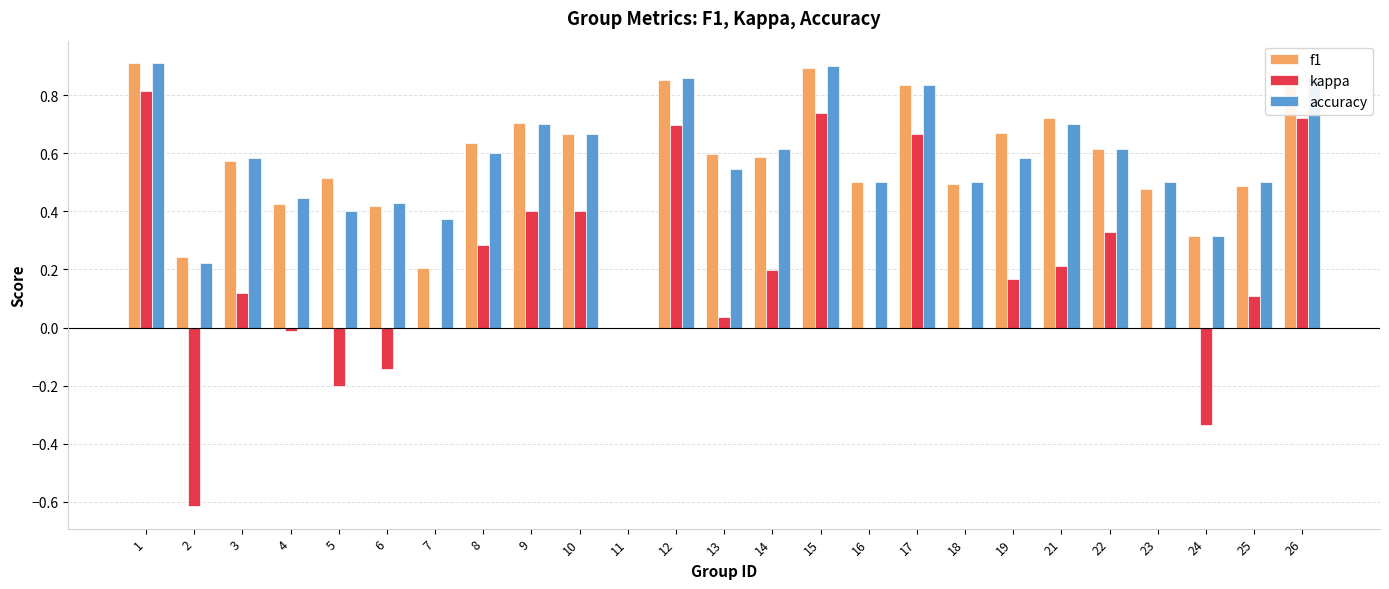

Which series changed the most between 13 and 19?

kappa